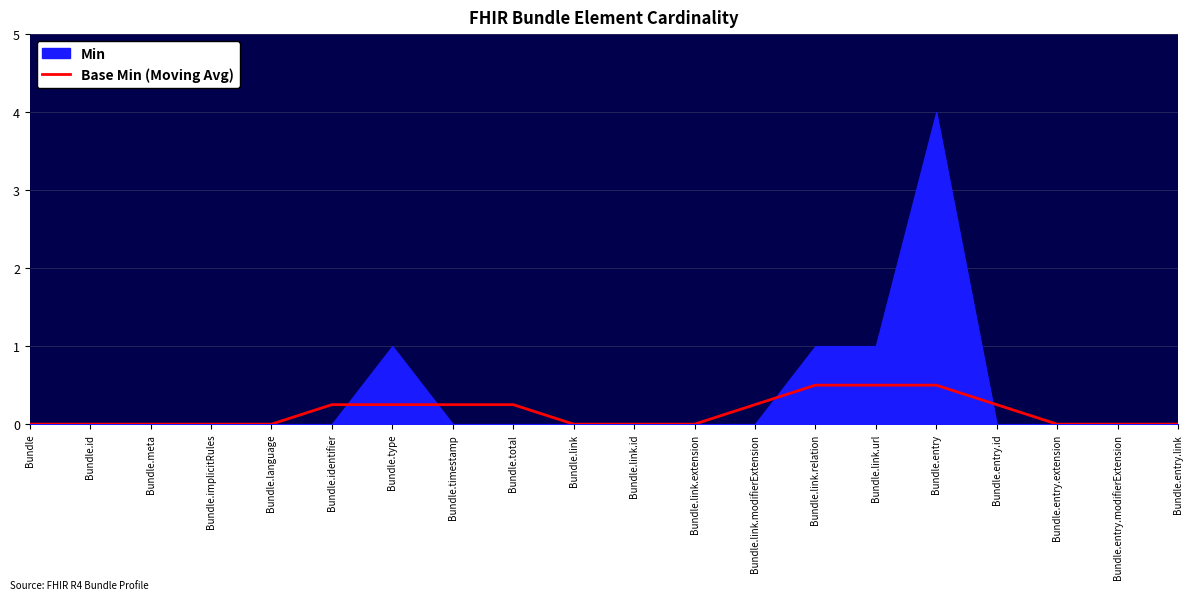

True or false: there are more than 2 points higher than both neighbors.

False